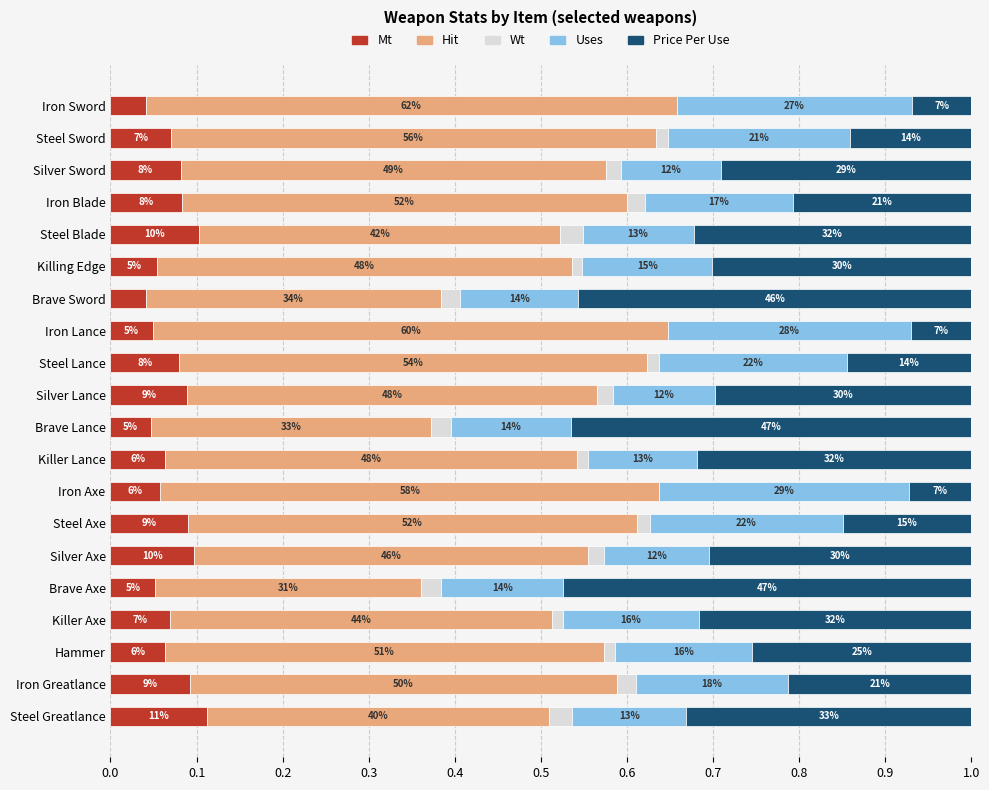

What is the value of the Hit bar at the 2nd from the left?

0.6